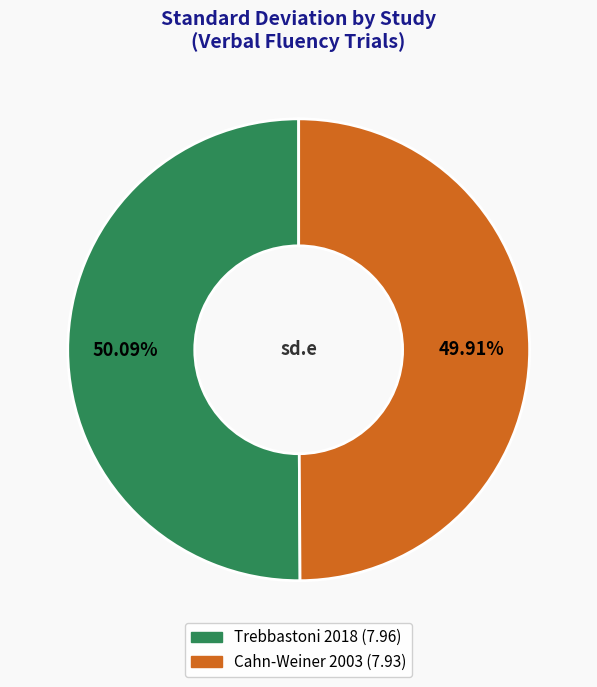

Is there any slice that represents more than half of the pie?

Yes